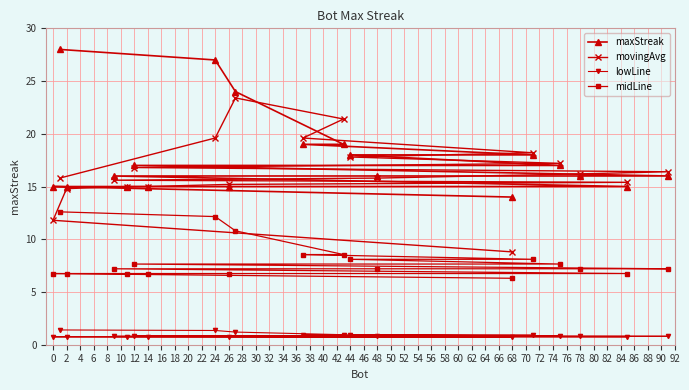

Reading left to right, what are all the values shown in this chart?

maxStreak: 28.0	27.0	24.0	19.0	19.0	18.0	18.0	17.0	17.0	16.0	16.0	16.0	16.0	15.0	15.0	15.0	15.0	15.0	15.0	14.0
movingAvg: 15.8	19.6	23.4	21.4	19.6	18.2	17.8	17.2	16.8	16.4	16.2	15.8	15.6	15.4	15.2	15.0	15.0	14.8	11.8	8.8
lowLine: 1.4	1.4	1.2	1.0	1.0	0.9	0.9	0.9	0.9	0.8	0.8	0.8	0.8	0.8	0.8	0.8	0.8	0.8	0.8	0.7
midLine: 12.6	12.2	10.8	8.6	8.6	8.1	8.1	7.7	7.7	7.2	7.2	7.2	7.2	6.8	6.8	6.8	6.8	6.8	6.8	6.3